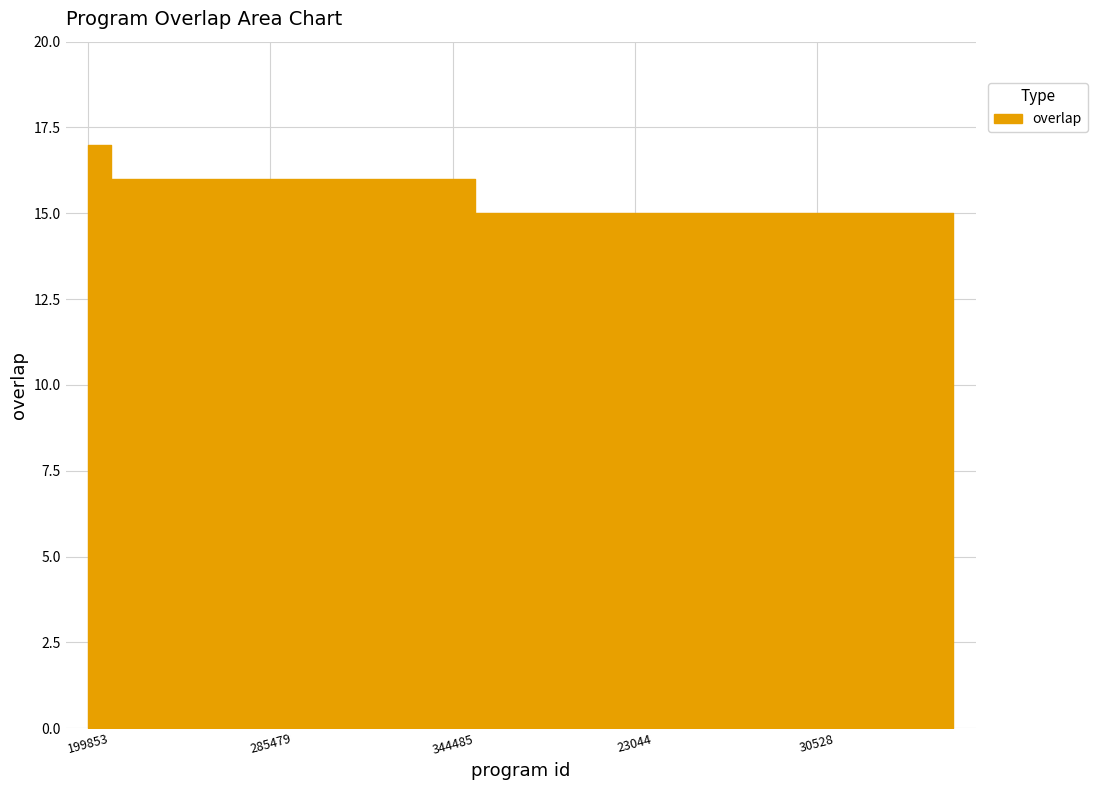

Between 22156 and 23044, which is larger?

22156